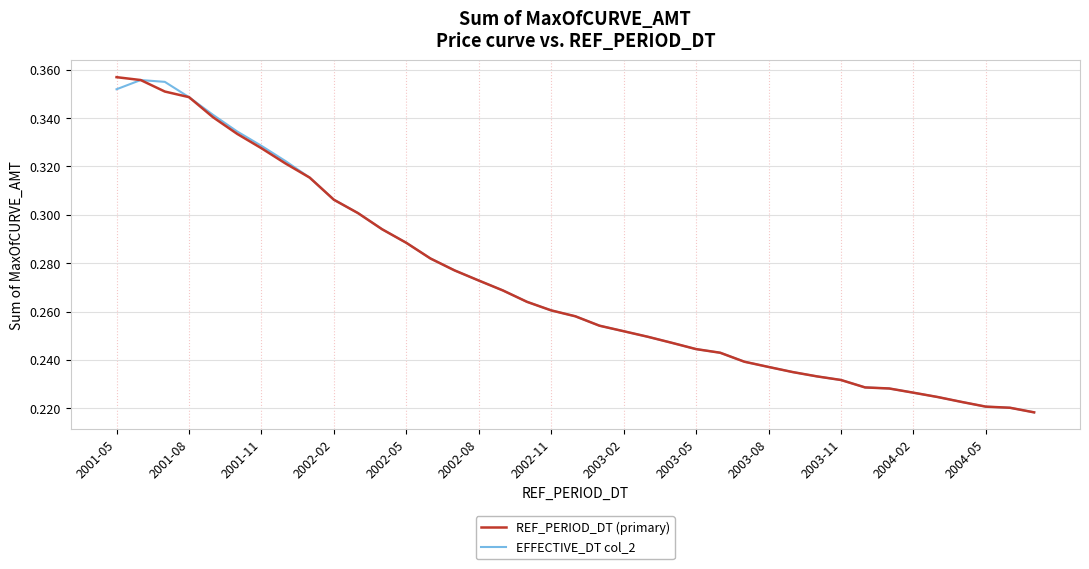

Is this an area chart (filled region under the line)?

No